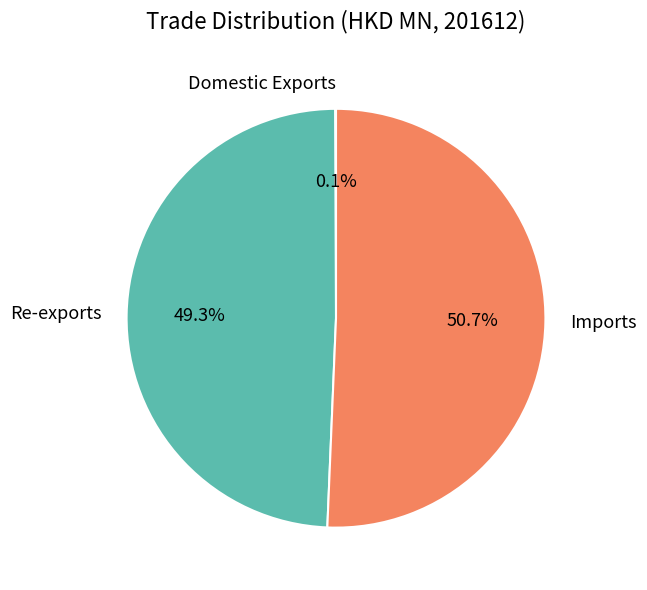

To the nearest percent, what is the average slice percentage?

33%